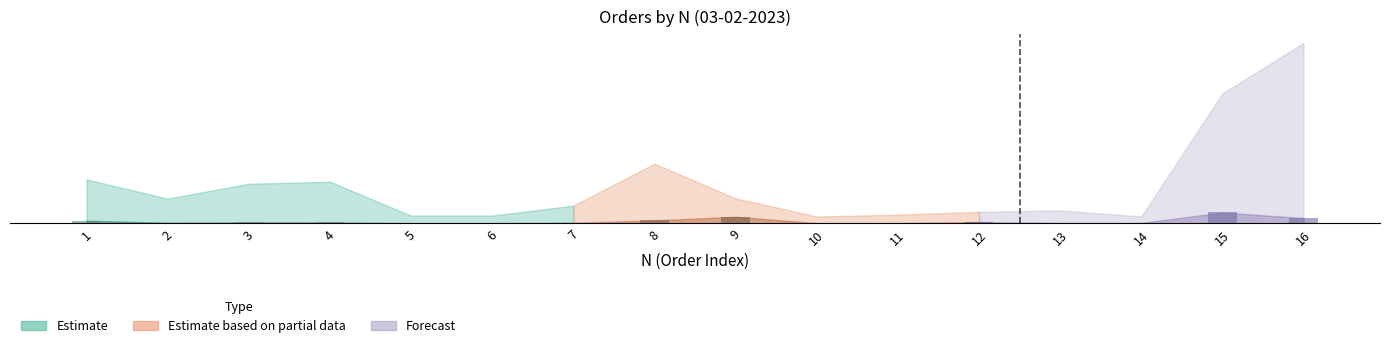

What is the smallest value displayed?

0.2